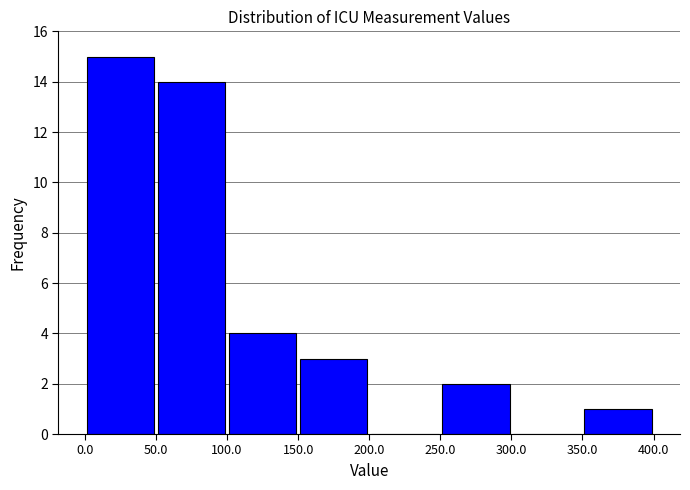

How tall is the bar that spans 150.0 to 200.0 on the x-axis? The values are not printed on the chart, so give them approximately, as read against the axis.

3